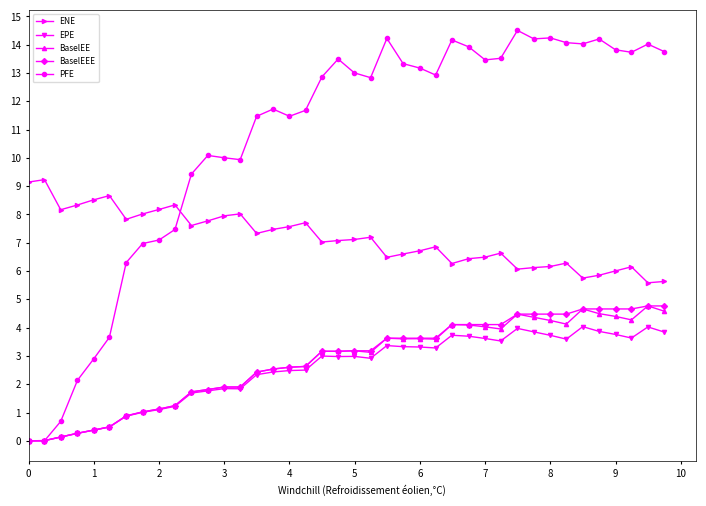

What is the value of the BaselEEE point at the 35th from the left?

4.7